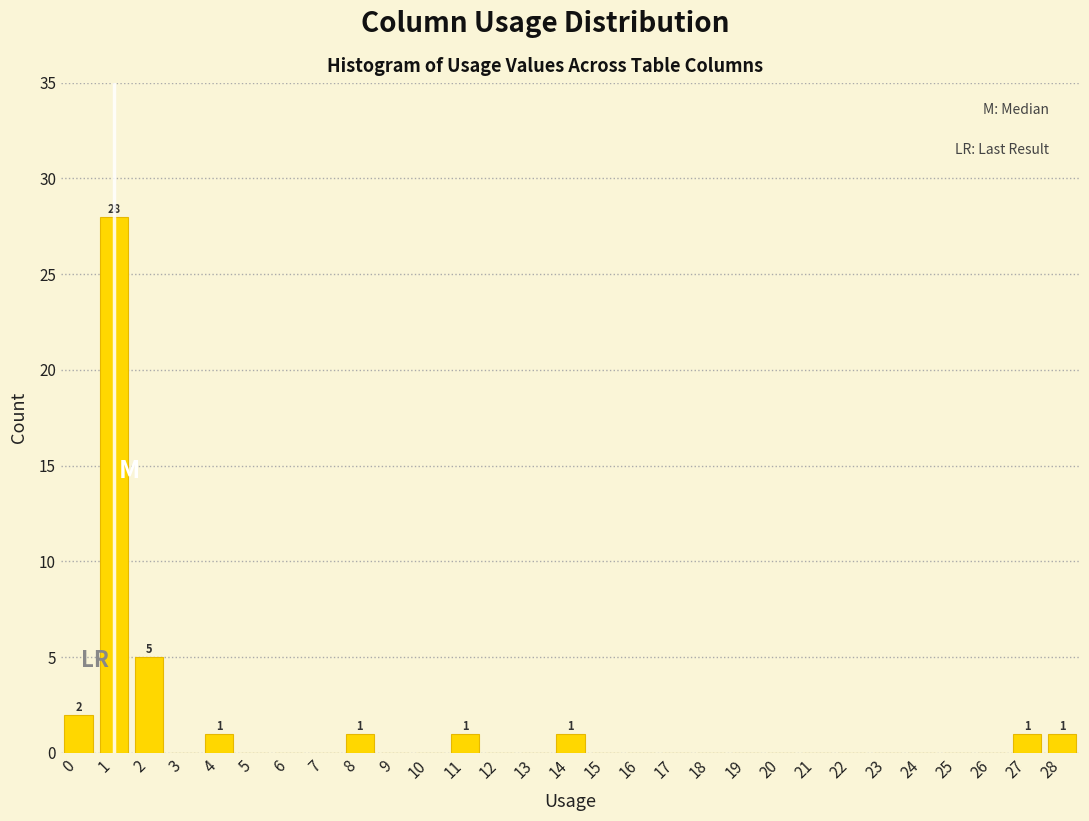

Which range on the x-axis has the tallest bar?

0.5 to 1.5